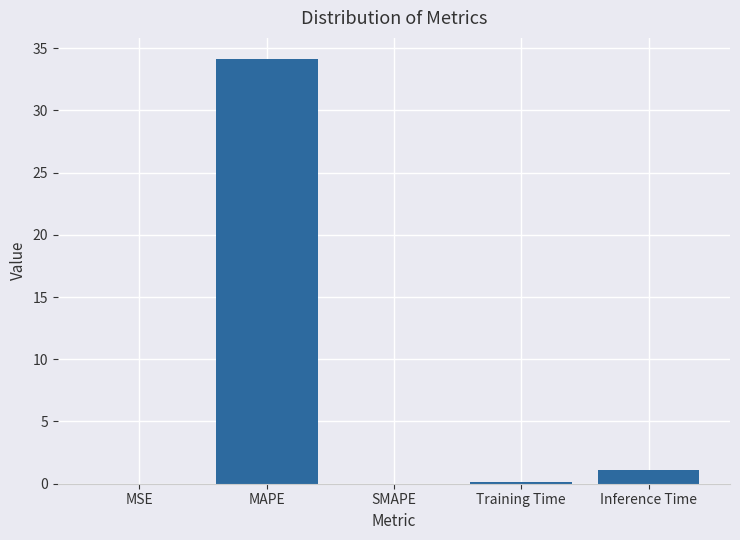

Between MSE and Inference Time, which is larger?

Inference Time